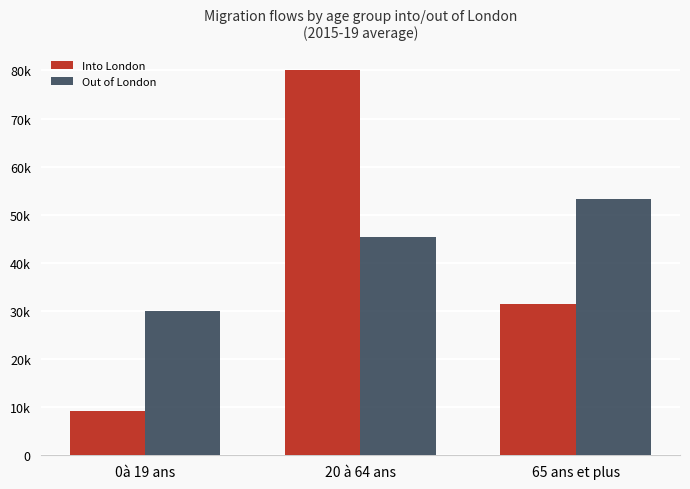

What is the maximum value shown in the chart?

80052.2